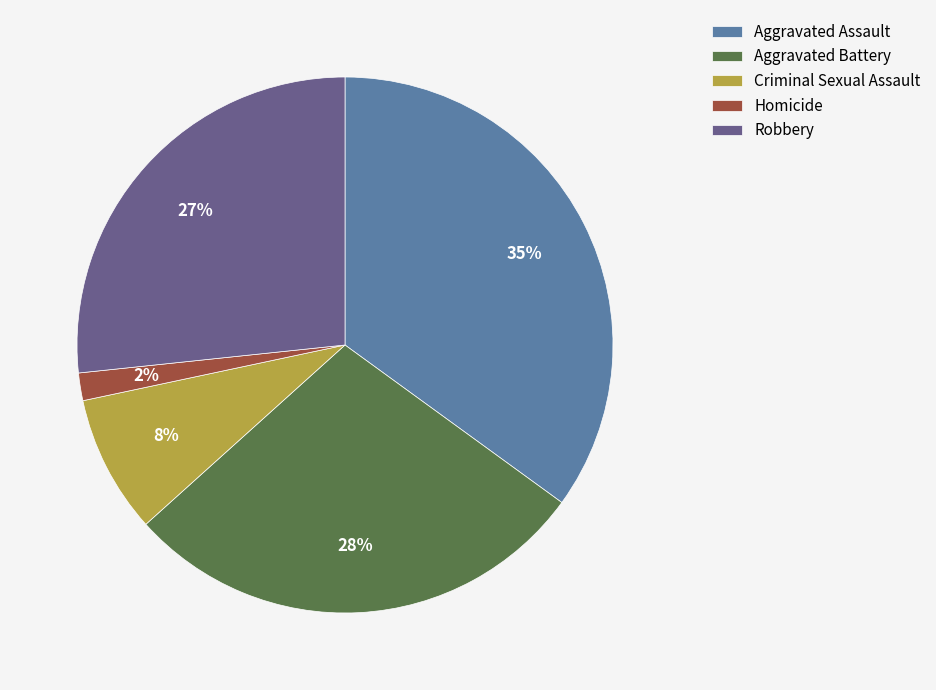

How many slices are in this pie chart?

5